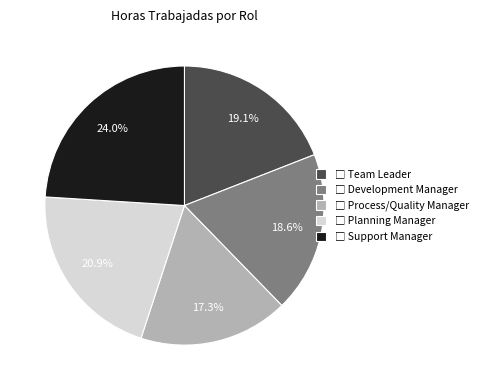

Is there any slice that represents more than half of the pie?

No